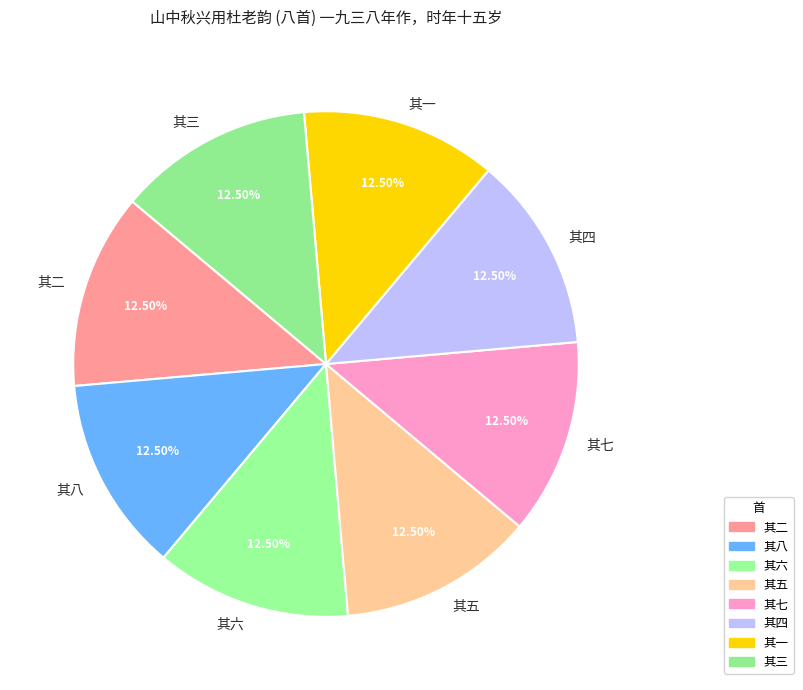

Do 其四 and 其三 together represent more than half of the pie?

No